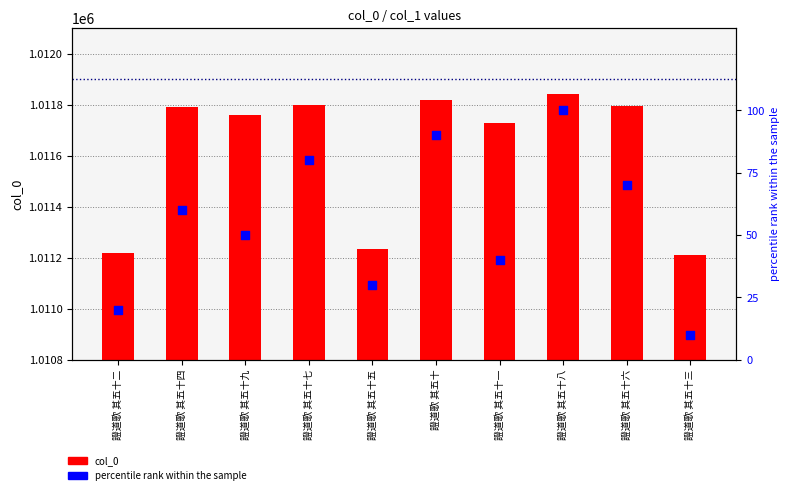

Is the value of col_0 at 證道歌 其五十 greater than the value of percentile rank within the sample at 證道歌 其五十三?

Yes